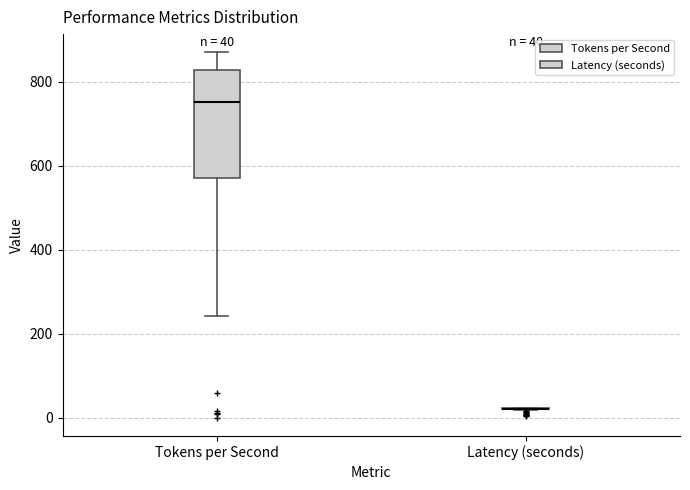

Which box is the tallest, from its lower edge to its upper edge?

Tokens per Second